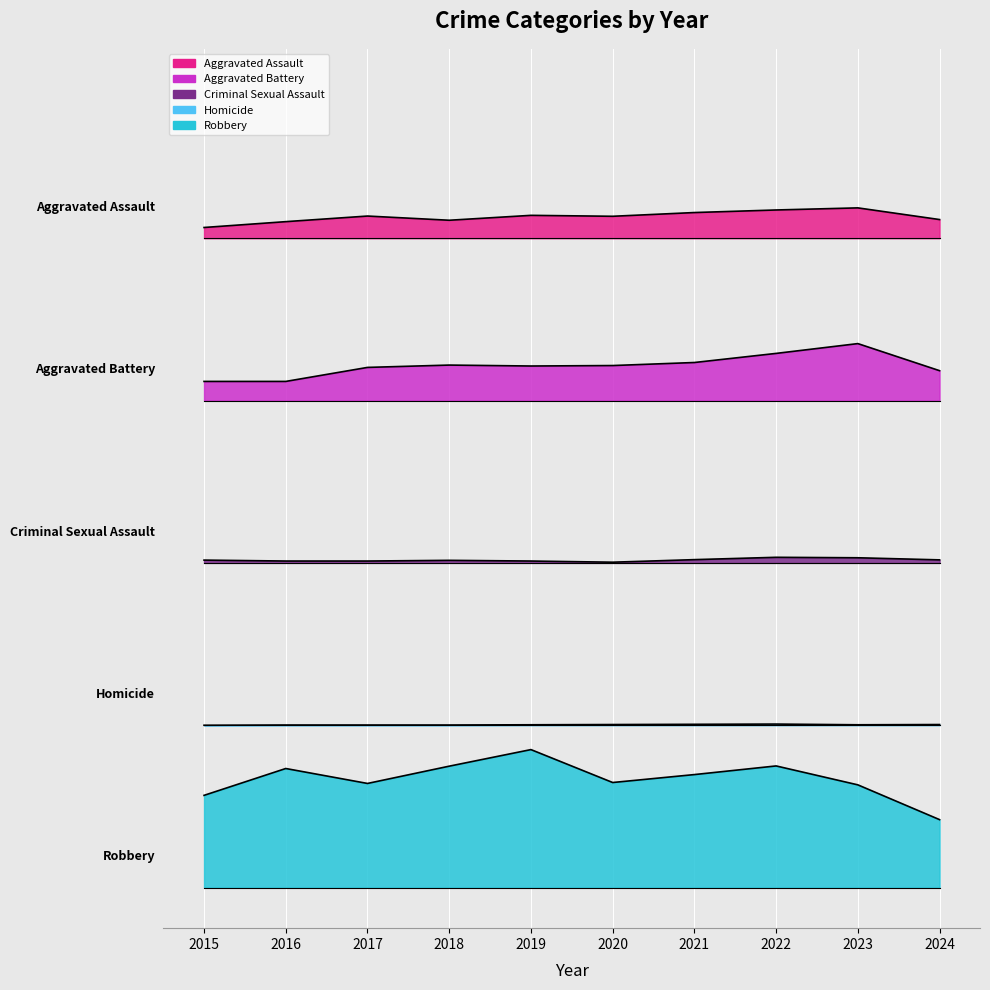

The Aggravated Battery series shows 3.9 at 2022. True or false?

True